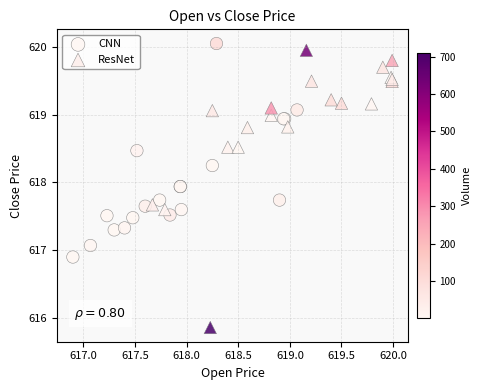

Which series has the widest spread of Y values?

ResNet